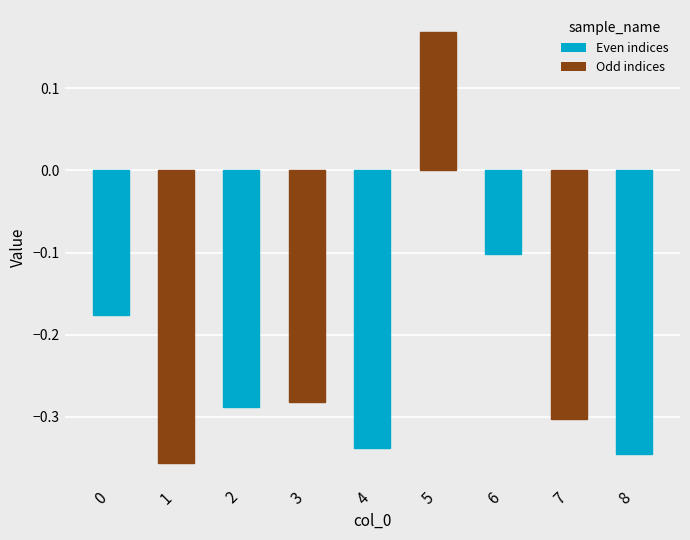

What is the difference between the maximum and minimum values?

0.5